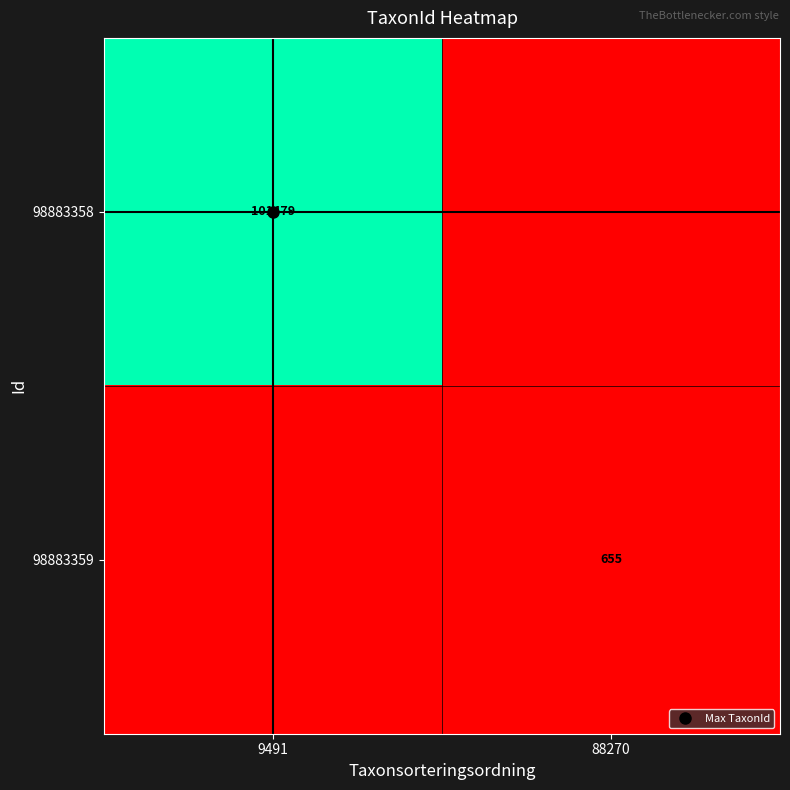

Is it true that 98883359 equals 0.0 at 9491?

True